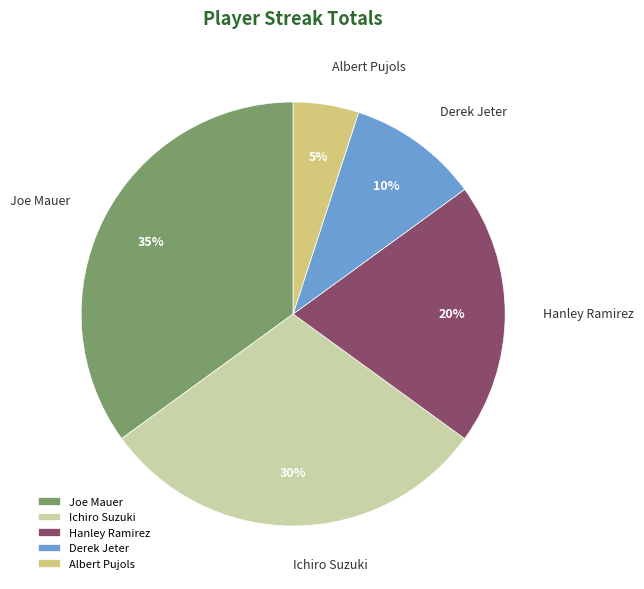

To the nearest percent, what is the combined percentage of Derek Jeter and Joe Mauer?

45%